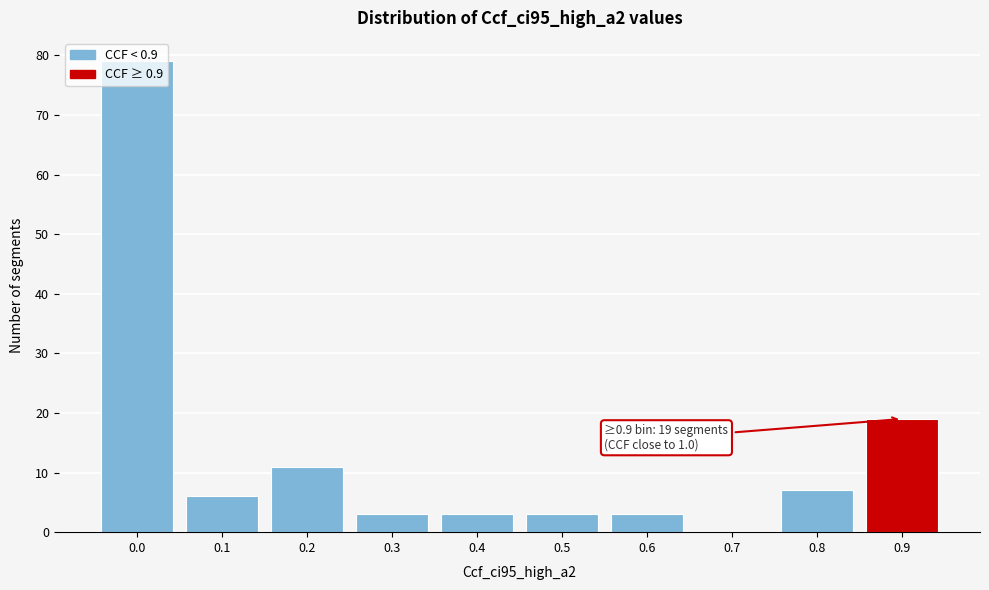

What is the maximum value shown in the chart?

79